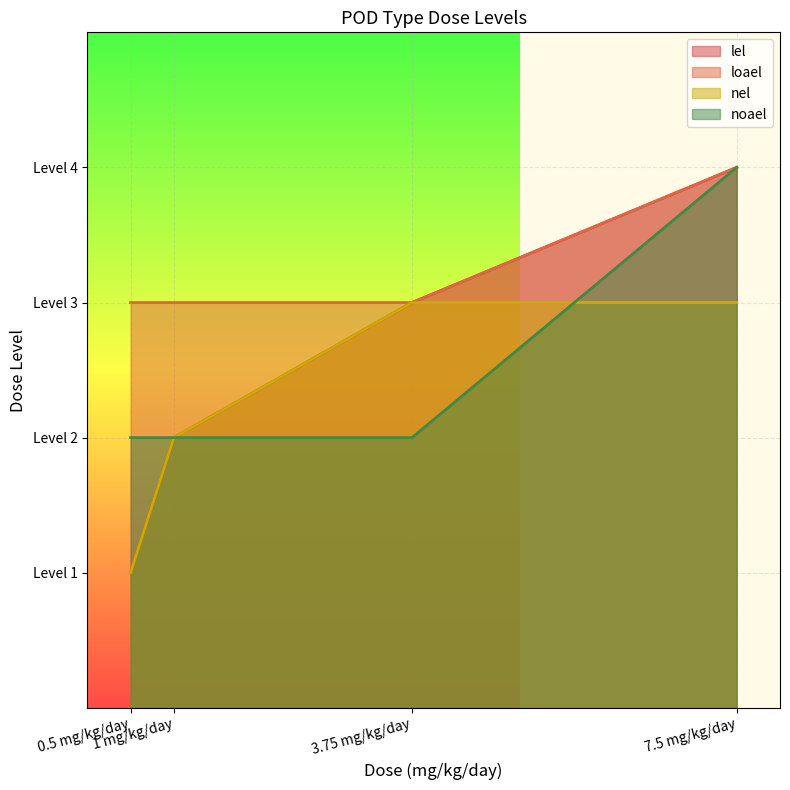

Is the value of lel at 1 mg/kg/day greater than the value of nel at 0.5 mg/kg/day?

Yes